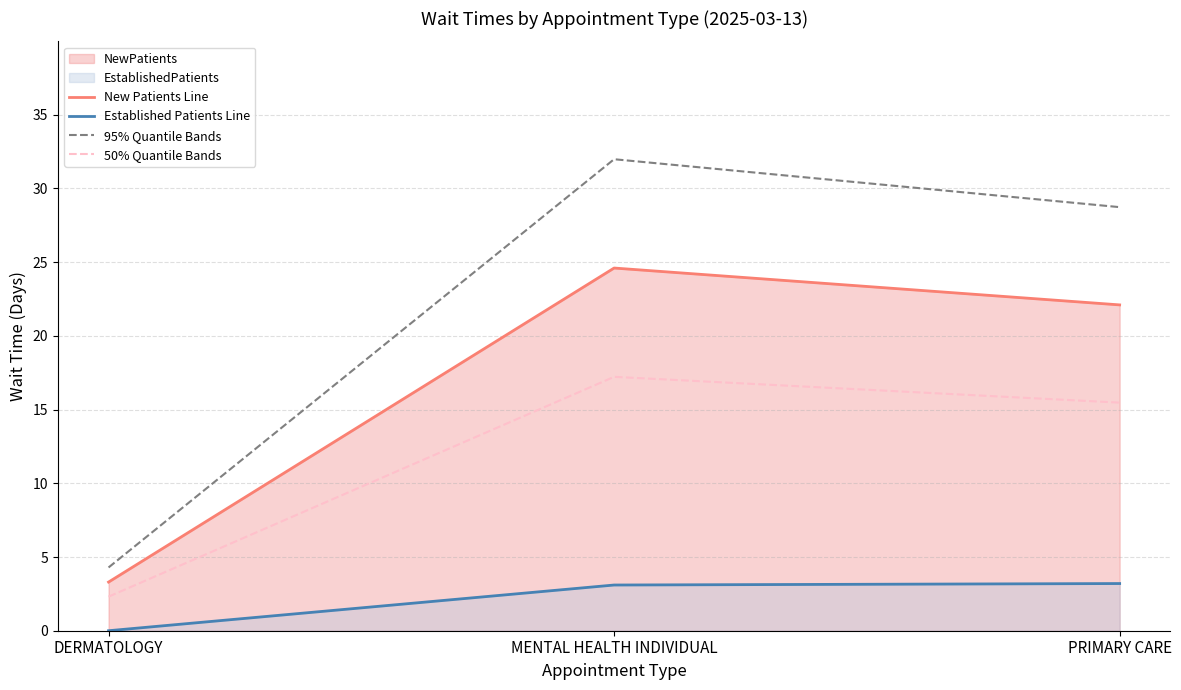

Reading left to right, list all the values displayed in this chart.

New Patients Line: DERMATOLOGY=3.3	MENTAL HEALTH INDIVIDUAL=24.6	PRIMARY CARE=22.1
Established Patients Line: DERMATOLOGY=0.0	MENTAL HEALTH INDIVIDUAL=3.1	PRIMARY CARE=3.2
95% Quantile Bands: DERMATOLOGY=4.3	MENTAL HEALTH INDIVIDUAL=32.0	PRIMARY CARE=28.7
50% Quantile Bands: DERMATOLOGY=2.3	MENTAL HEALTH INDIVIDUAL=17.2	PRIMARY CARE=15.5